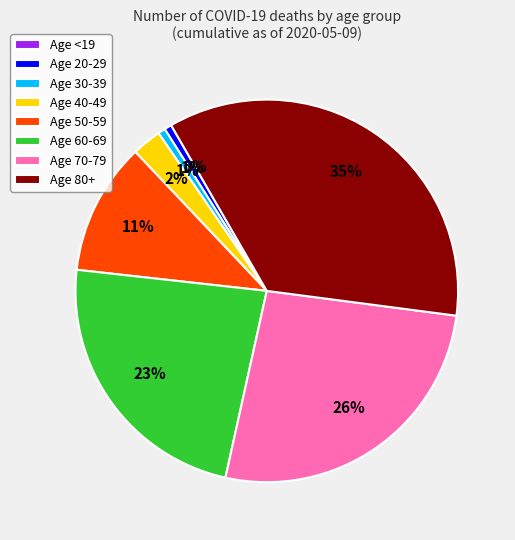

Is it true that 40-49 is 2% of the pie?

True